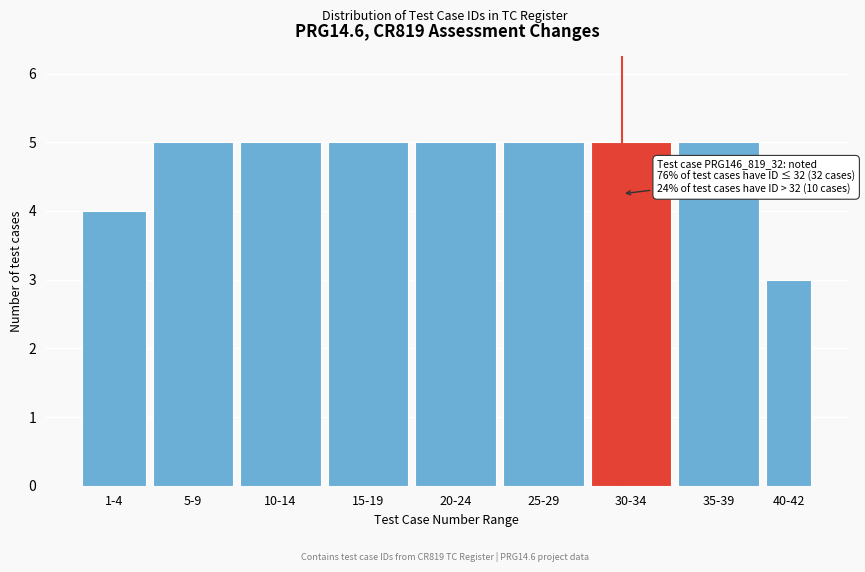

Reading left to right, transcribe all the data shown in this chart.

1-4=4	5-9=5	10-14=5	15-19=5	20-24=5	25-29=5	30-34=5	35-39=5	40-42=3